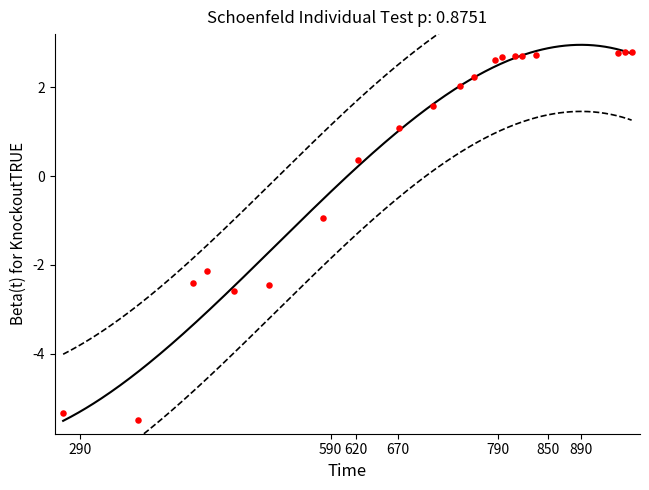

What is the range of X values (max minus min)?

680.0